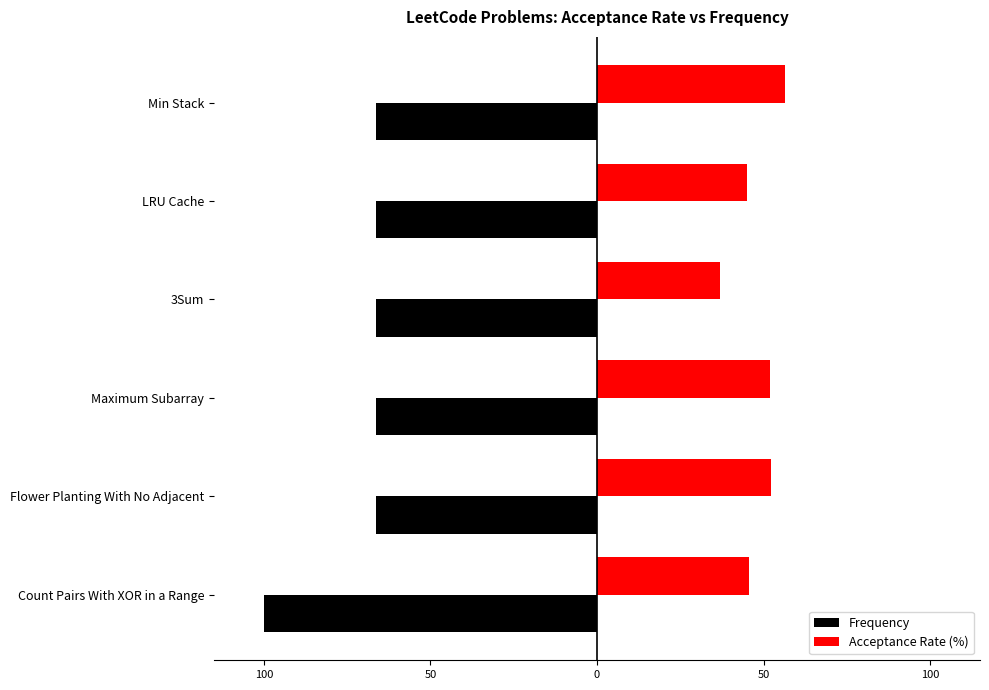

List the series in order of their peak value, lowest first.

Frequency, Acceptance Rate (%)